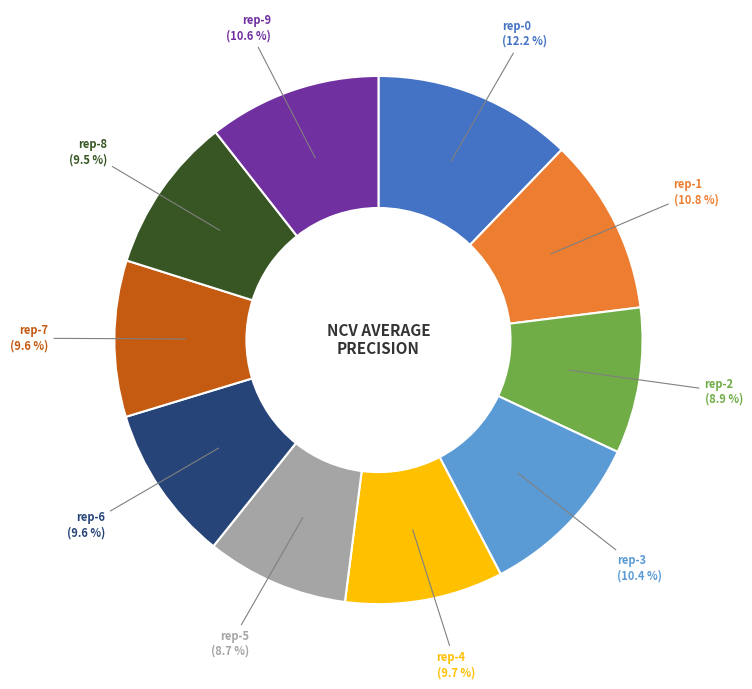

Is rep-1 the majority of the pie?

No